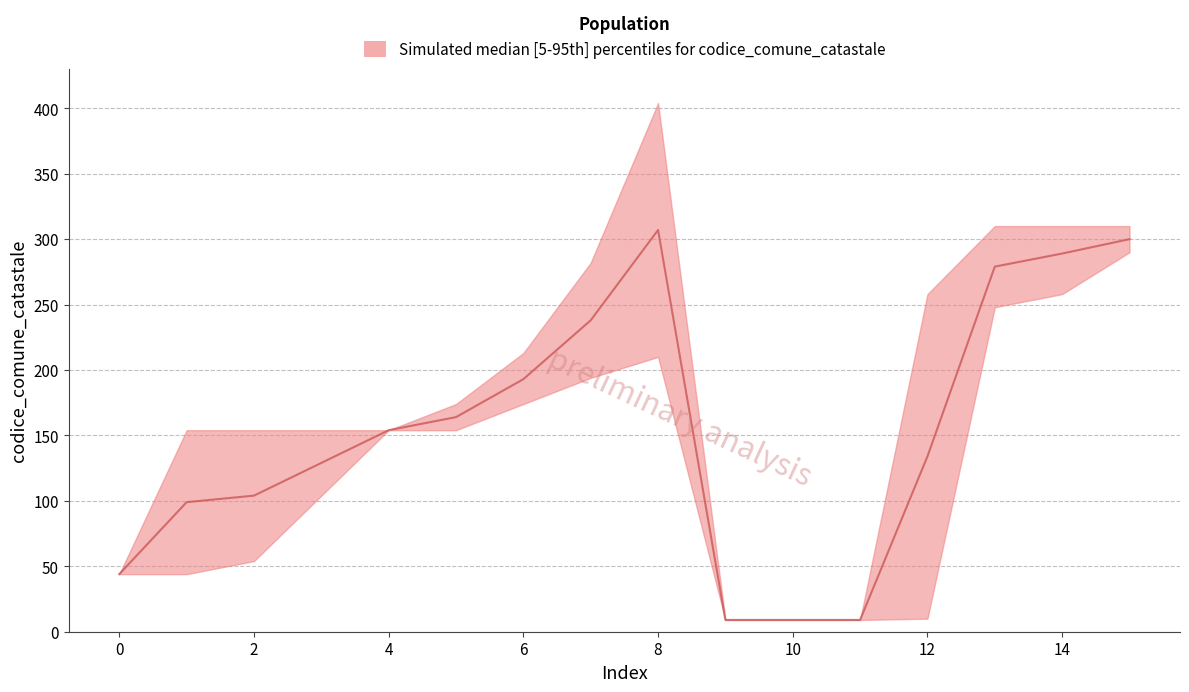

At 7, list the series in order from smallest to largest.

lower, median, upper